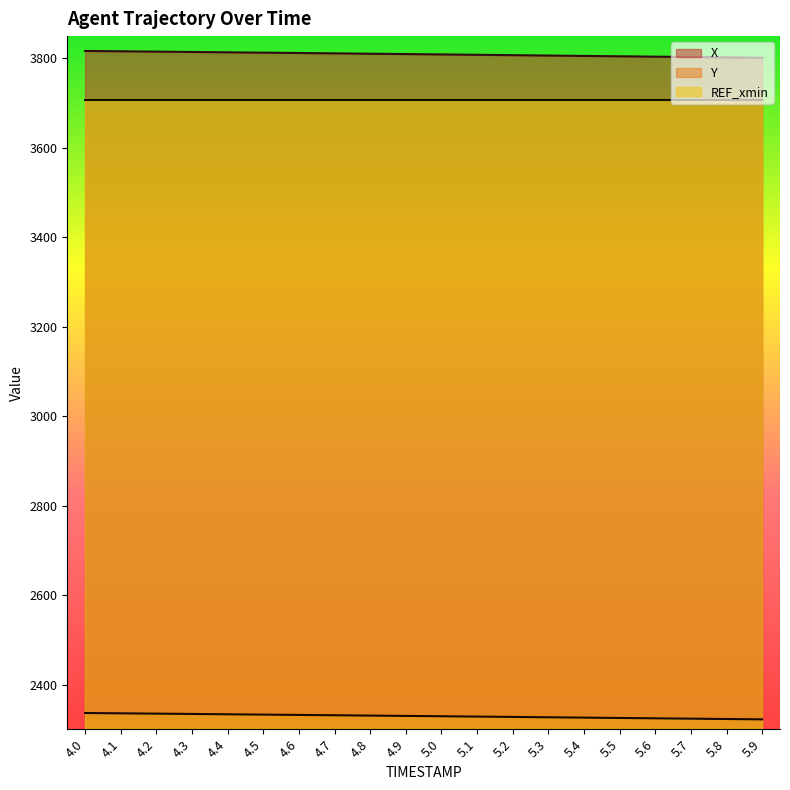

How many data points in Y are less than 2329?

9